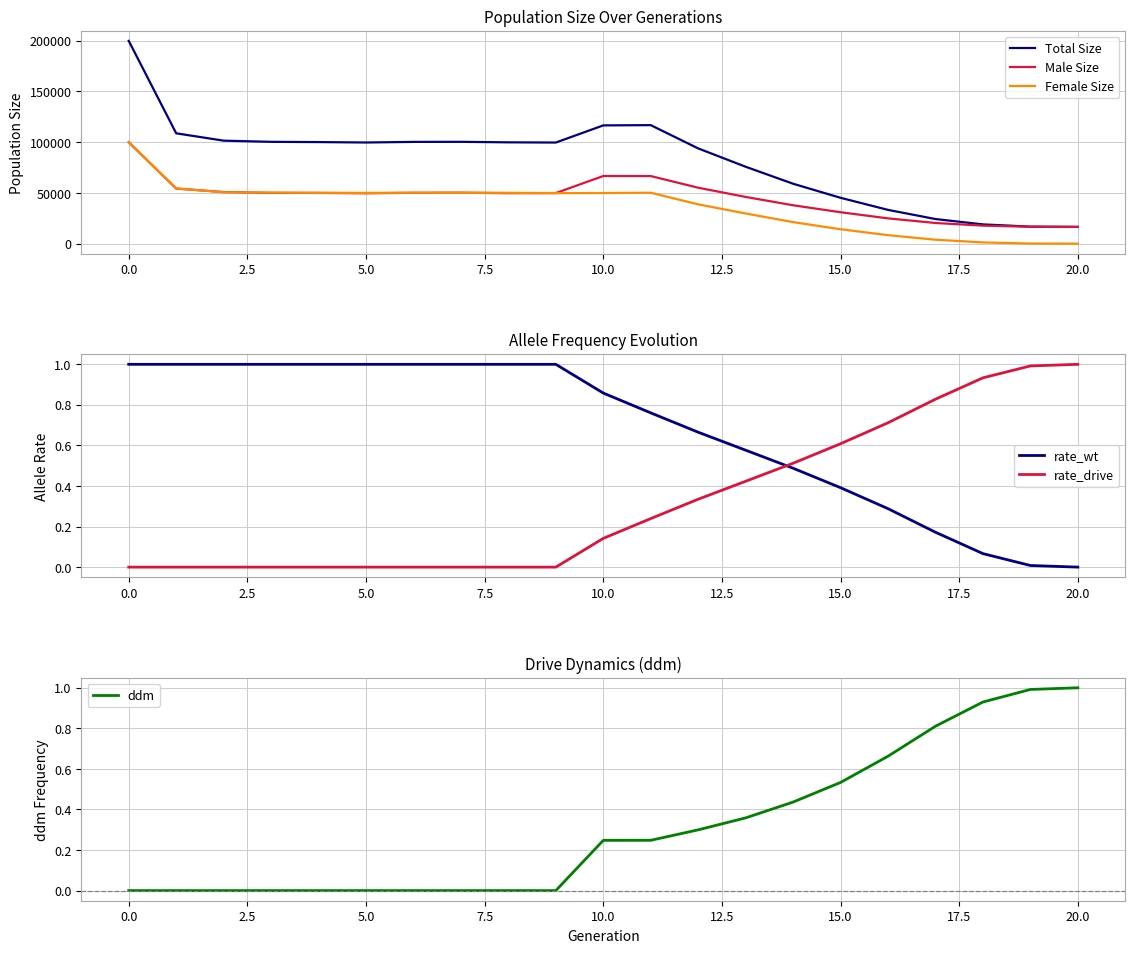

How many distinct data groups are displayed?

6